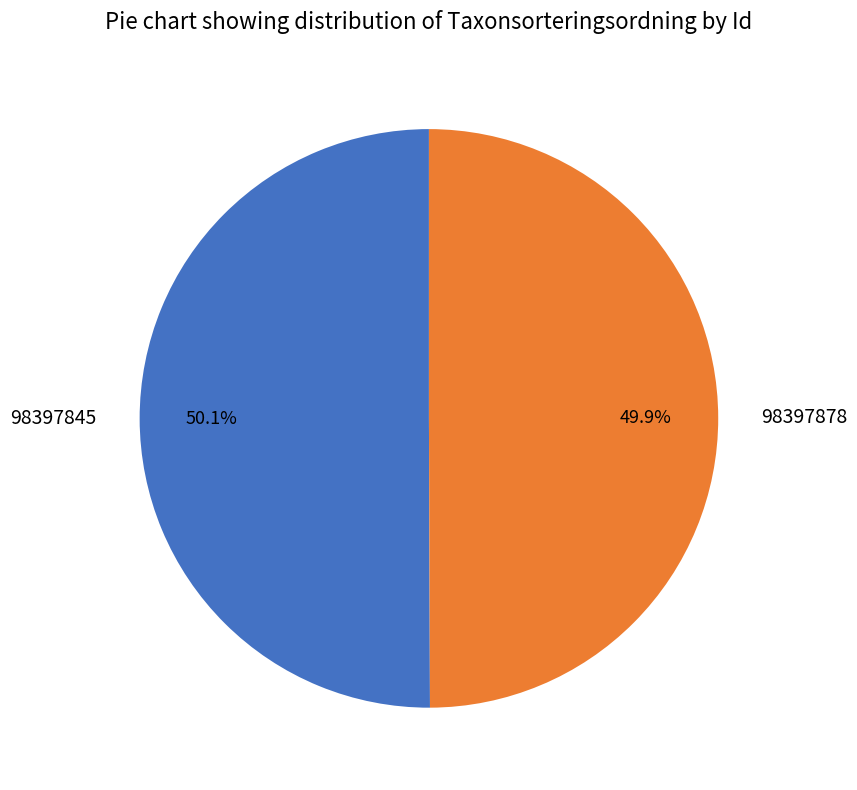

Do 98397845 and 98397878 together represent more than half of the pie?

Yes